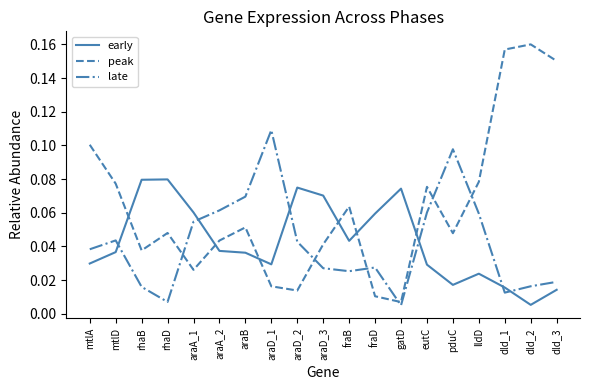

Does the chart display data point markers on the line(s)?

No